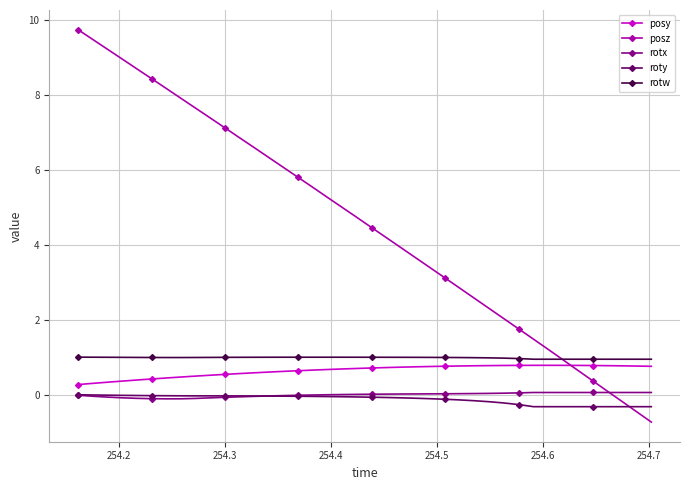

How many positive values does the posz series have?

37